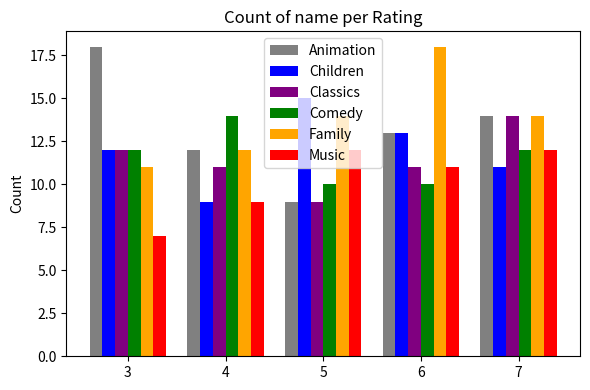

What are all the series names shown in the legend?

Animation, Children, Classics, Comedy, Family, Music